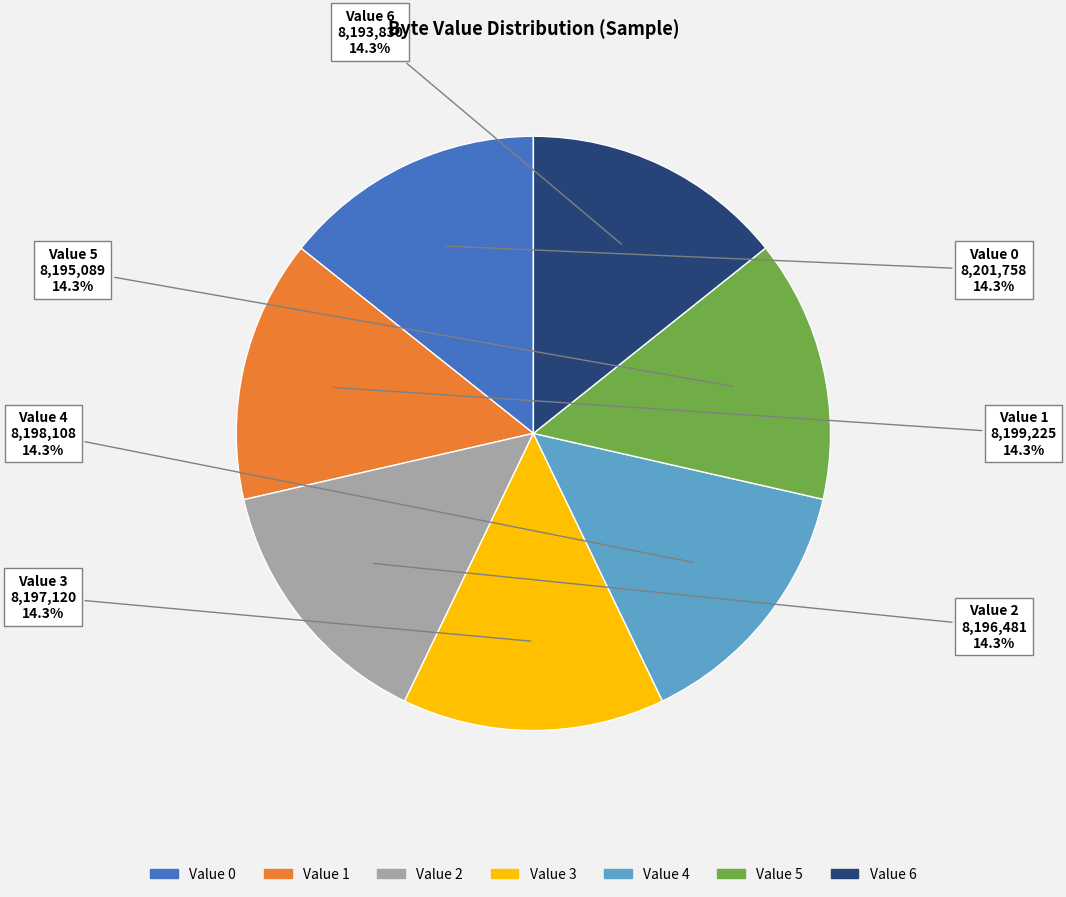

How much of the chart is everything except Value 2?

85.7%